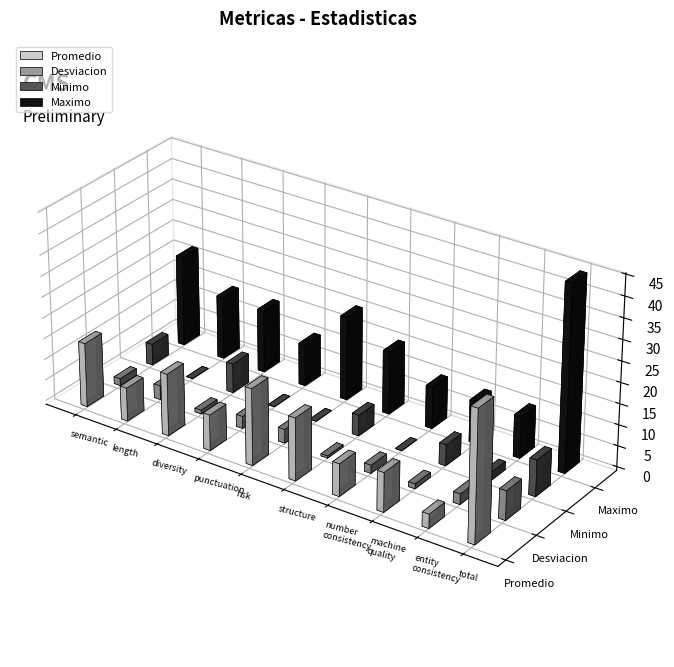

The value of Desviacion at total_score is 10.2. True or false?

False